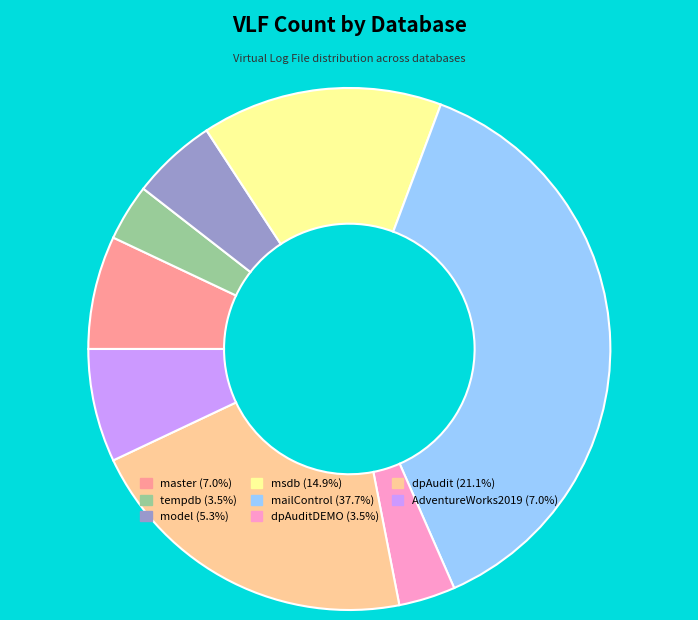

Does any single category account for the majority?

No